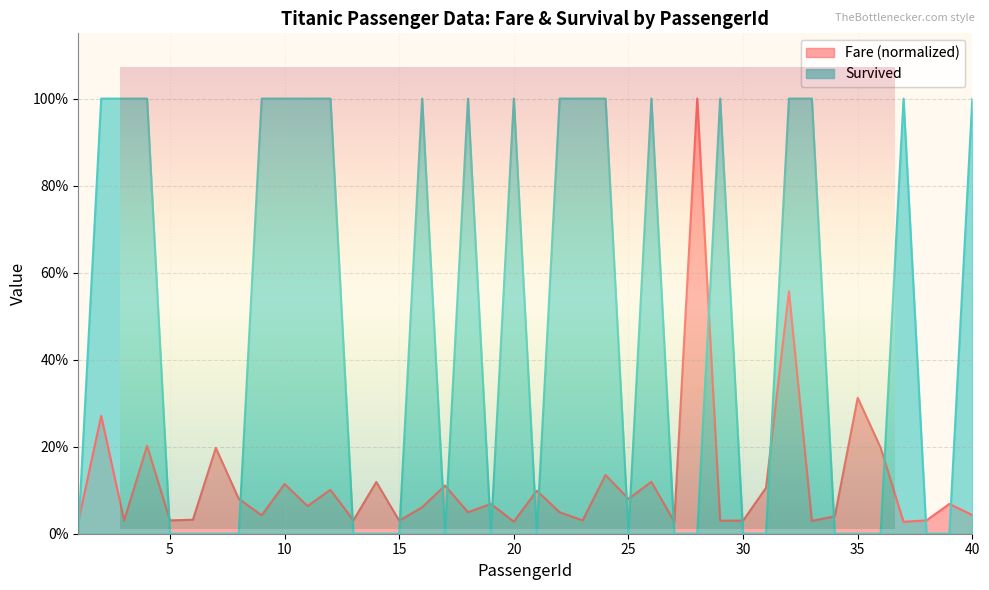

At how many categories does at least one series exceed 0?

40